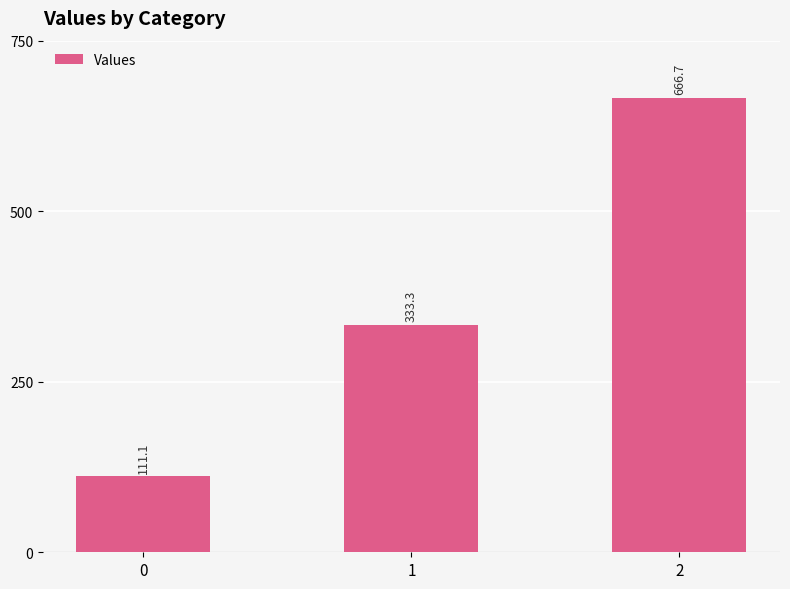

What is the value of the 1st bar from the left?

111.1